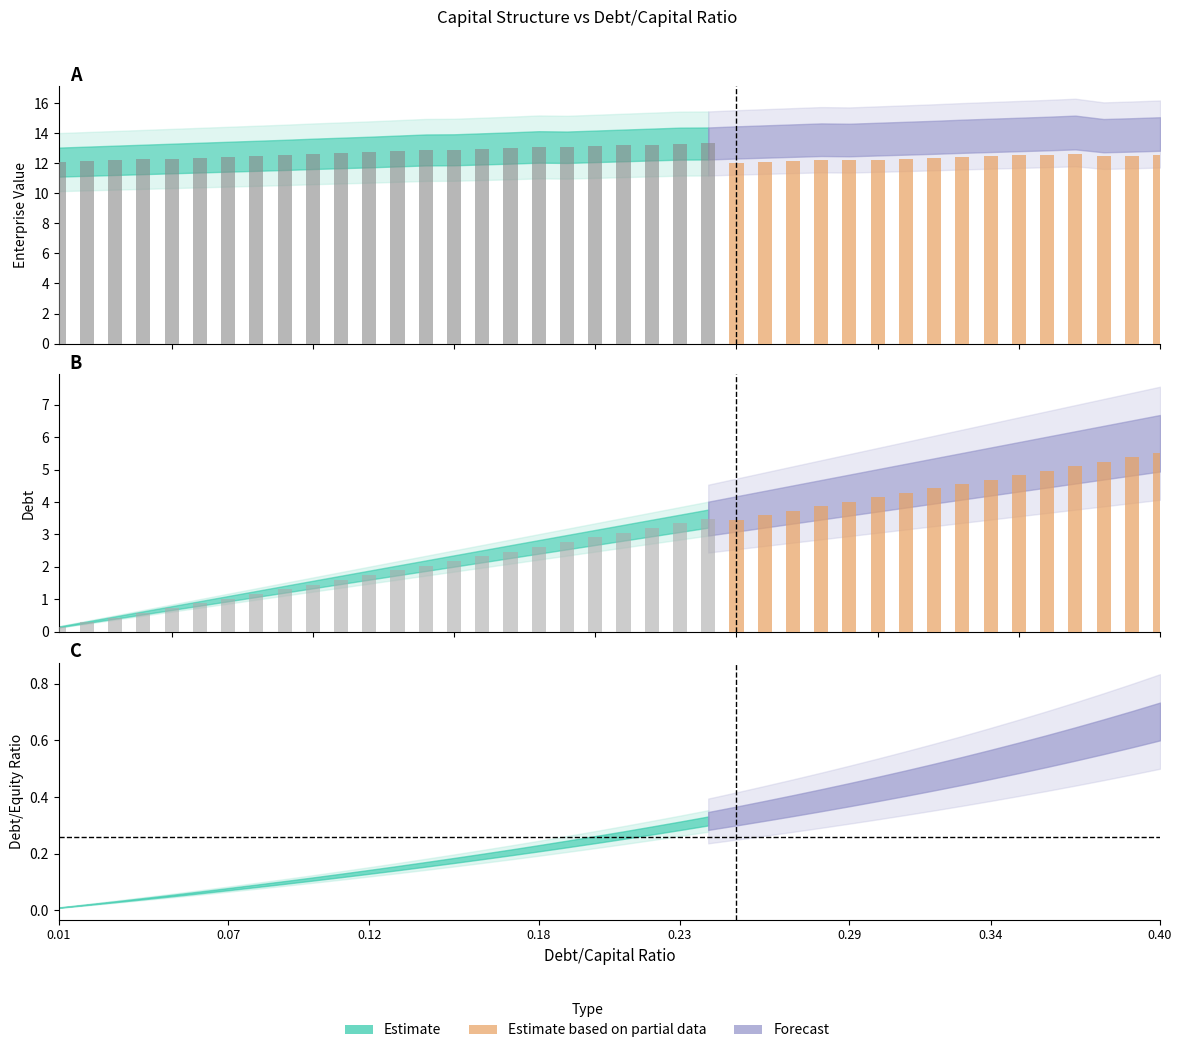

What is the difference between the highest and lowest values at 10?

12.6